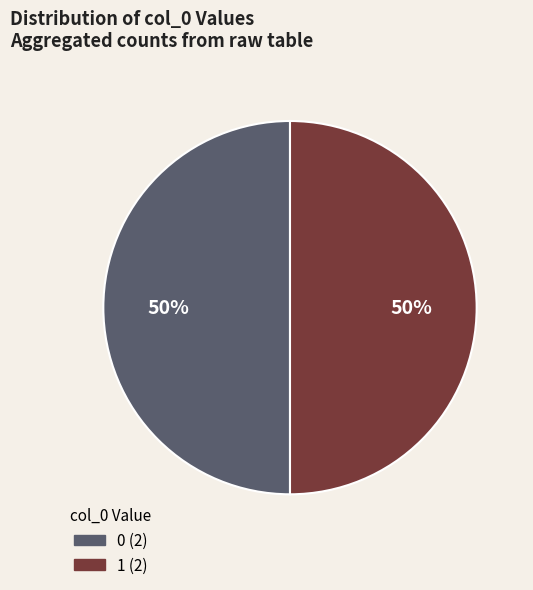

Is the sum of 0 and 1 greater than half?

Yes